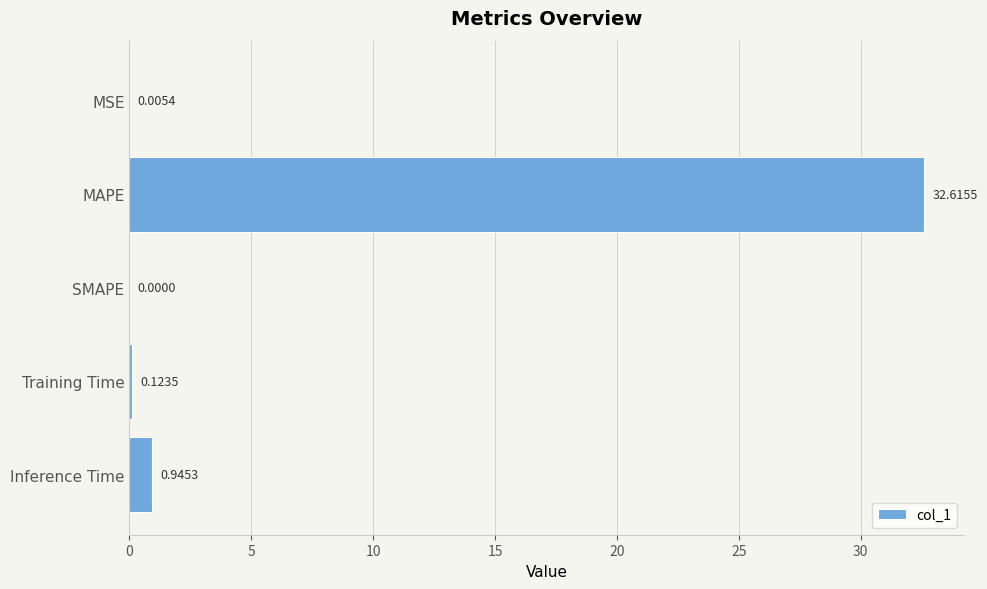

At which category does the chart reach its peak across all series?

MAPE